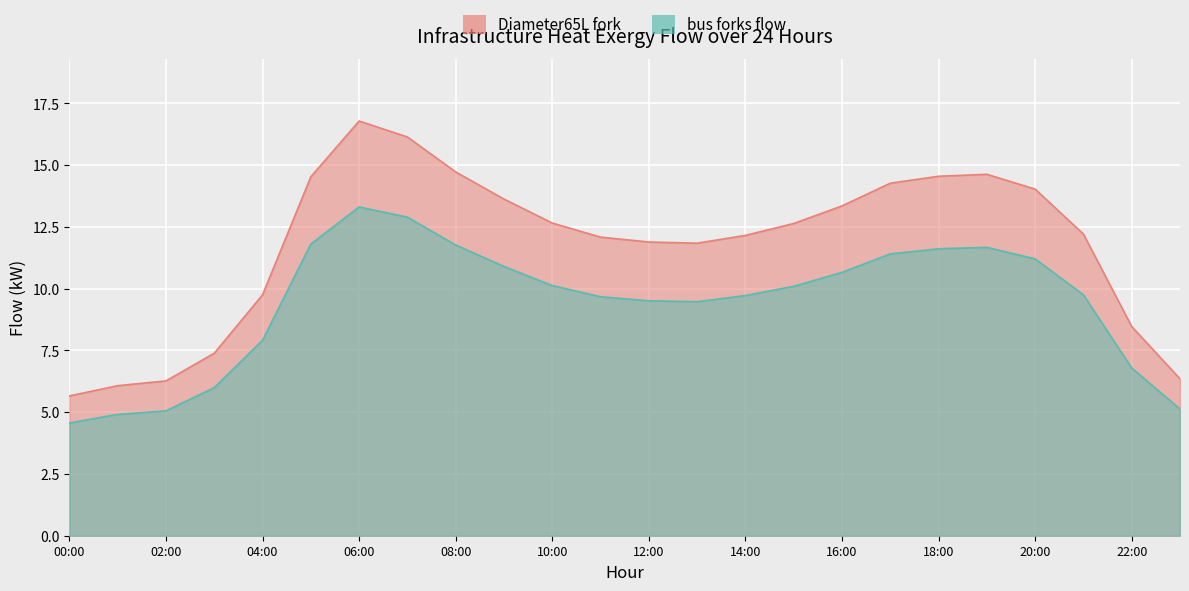

At how many categories does at least one series exceed 6?

23